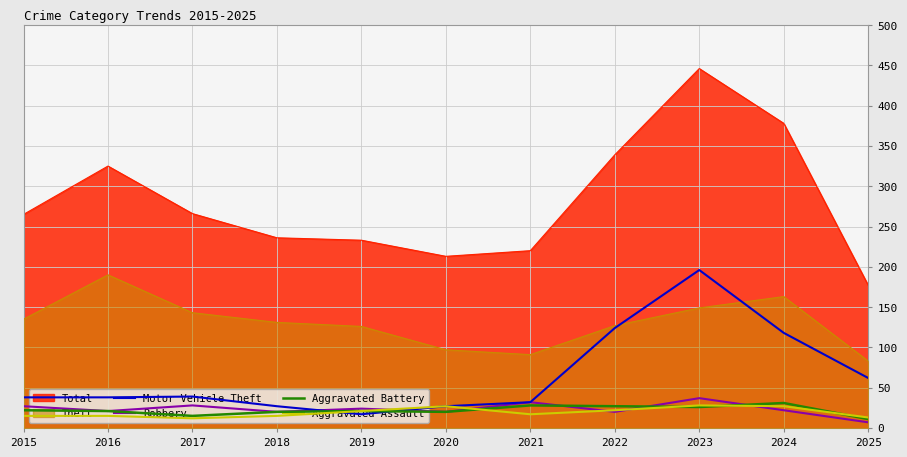

Is the value of Robbery at 2020 greater than the value of Motor Vehicle Theft at 2025?

No